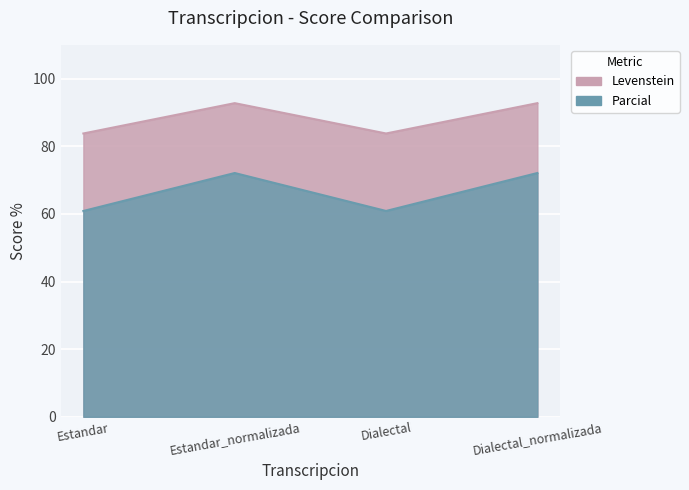

True or false: Levenstein and Parcial cross at least once.

False